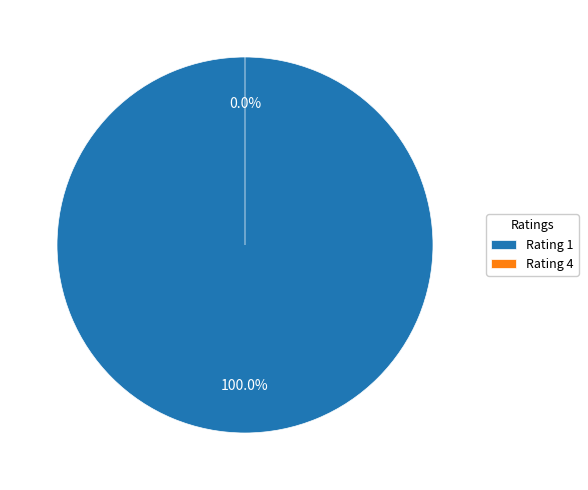

Which slice is the largest?

1